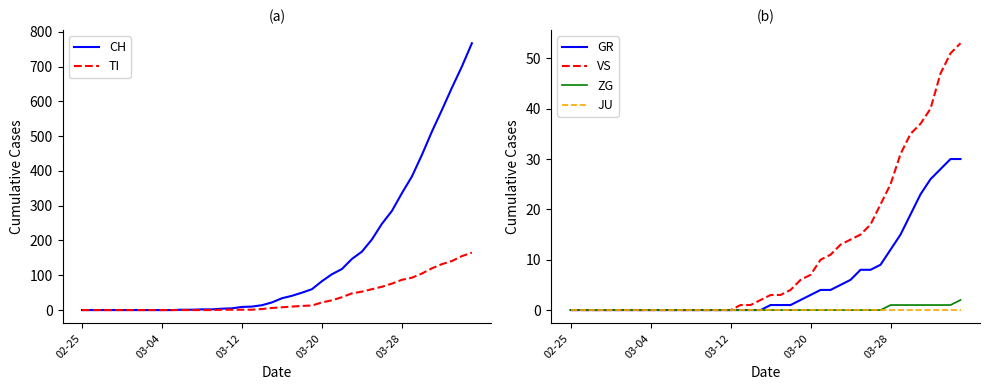

What is the difference between the maximum and minimum values in the TI series?

165